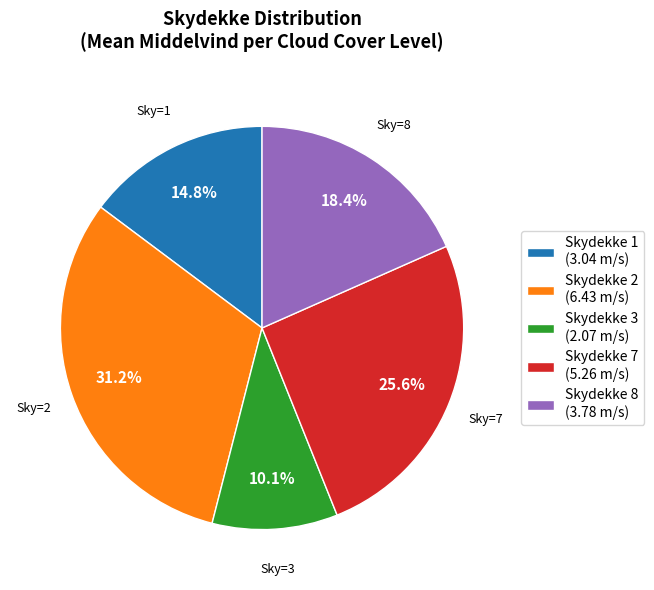

Does any single category account for the majority?

No